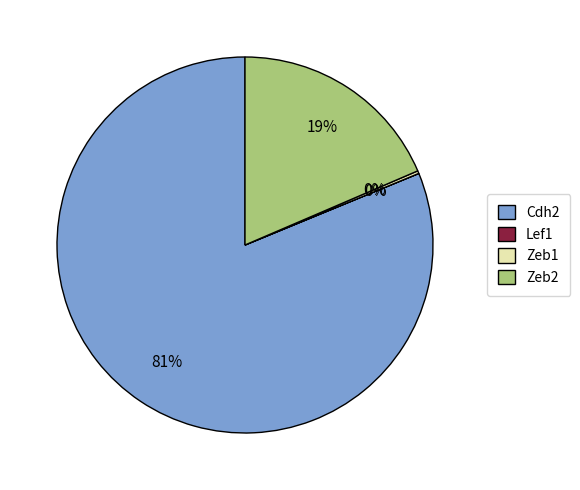

Which slice is the largest?

Cdh2